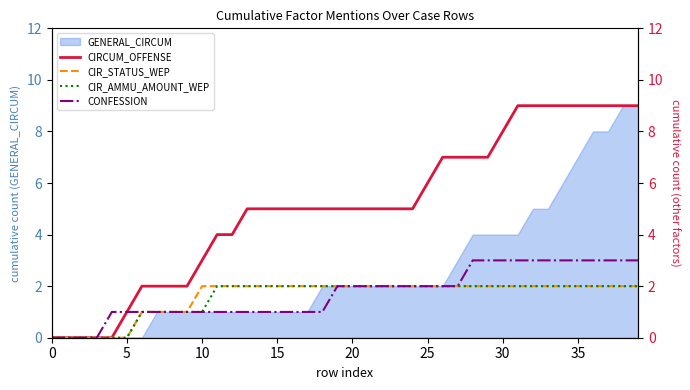

Is it true that CIR_AMMU_AMOUNT_WEP equals 2 at 14?

True